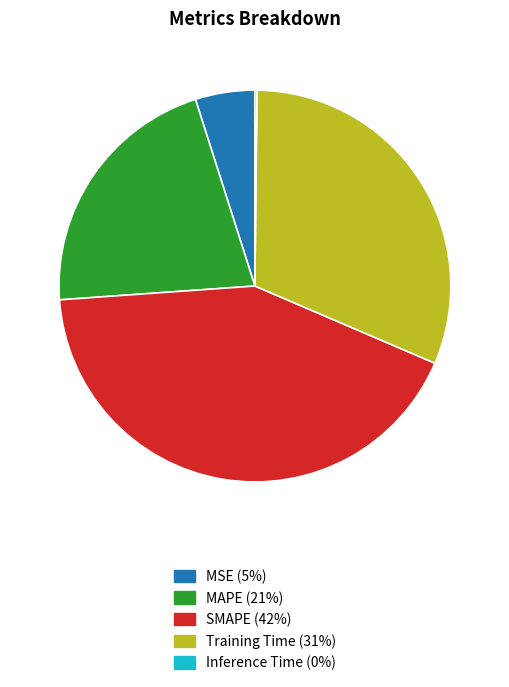

Is it true that MAPE is 21% of the pie?

True